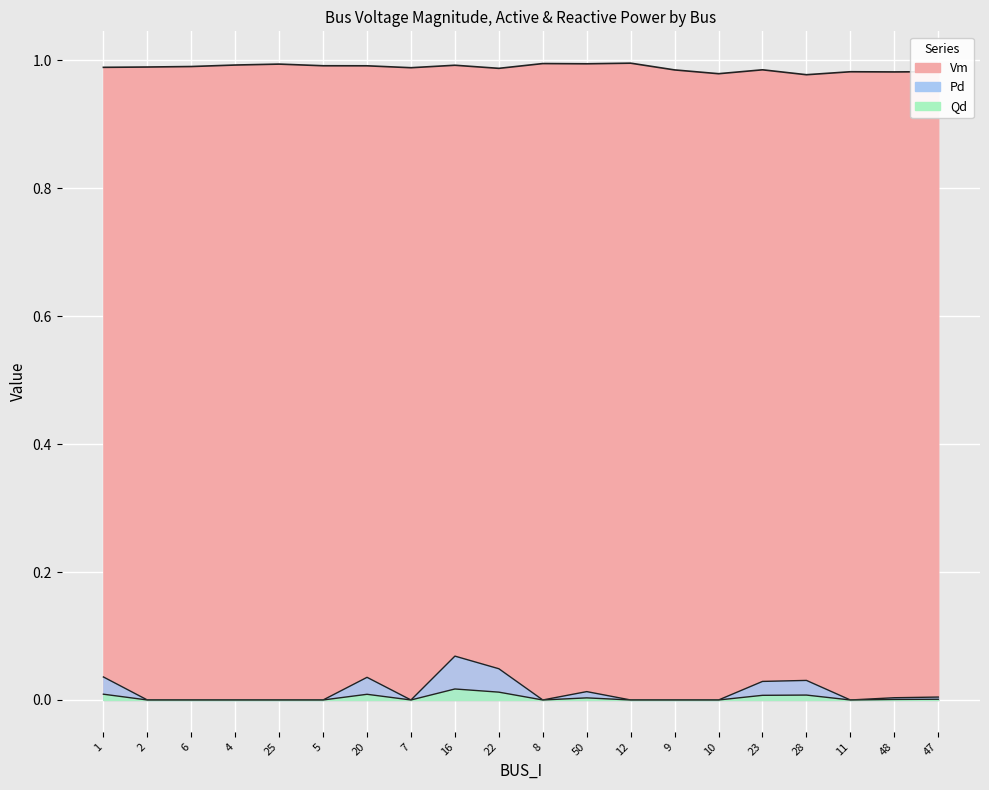

Reading left to right, transcribe all the data shown in this chart.

Vm: 1=1.0	2=1.0	6=1.0	4=1.0	25=1.0	5=1.0	20=1.0	7=1.0	16=1.0	22=1.0	8=1.0	50=1.0	12=1.0	9=1.0	10=1.0	23=1.0	28=1.0	11=1.0	48=1.0	47=1.0
Pd: 1=0.0	2=0.0	6=0.0	4=0.0	25=0.0	5=0.0	20=0.0	7=0.0	16=0.1	22=0.0	8=0.0	50=0.0	12=0.0	9=0.0	10=0.0	23=0.0	28=0.0	11=0.0	48=0.0	47=0.0
Qd: 1=0.0	2=0.0	6=0.0	4=0.0	25=0.0	5=0.0	20=0.0	7=0.0	16=0.0	22=0.0	8=0.0	50=0.0	12=0.0	9=0.0	10=0.0	23=0.0	28=0.0	11=0.0	48=0.0	47=0.0